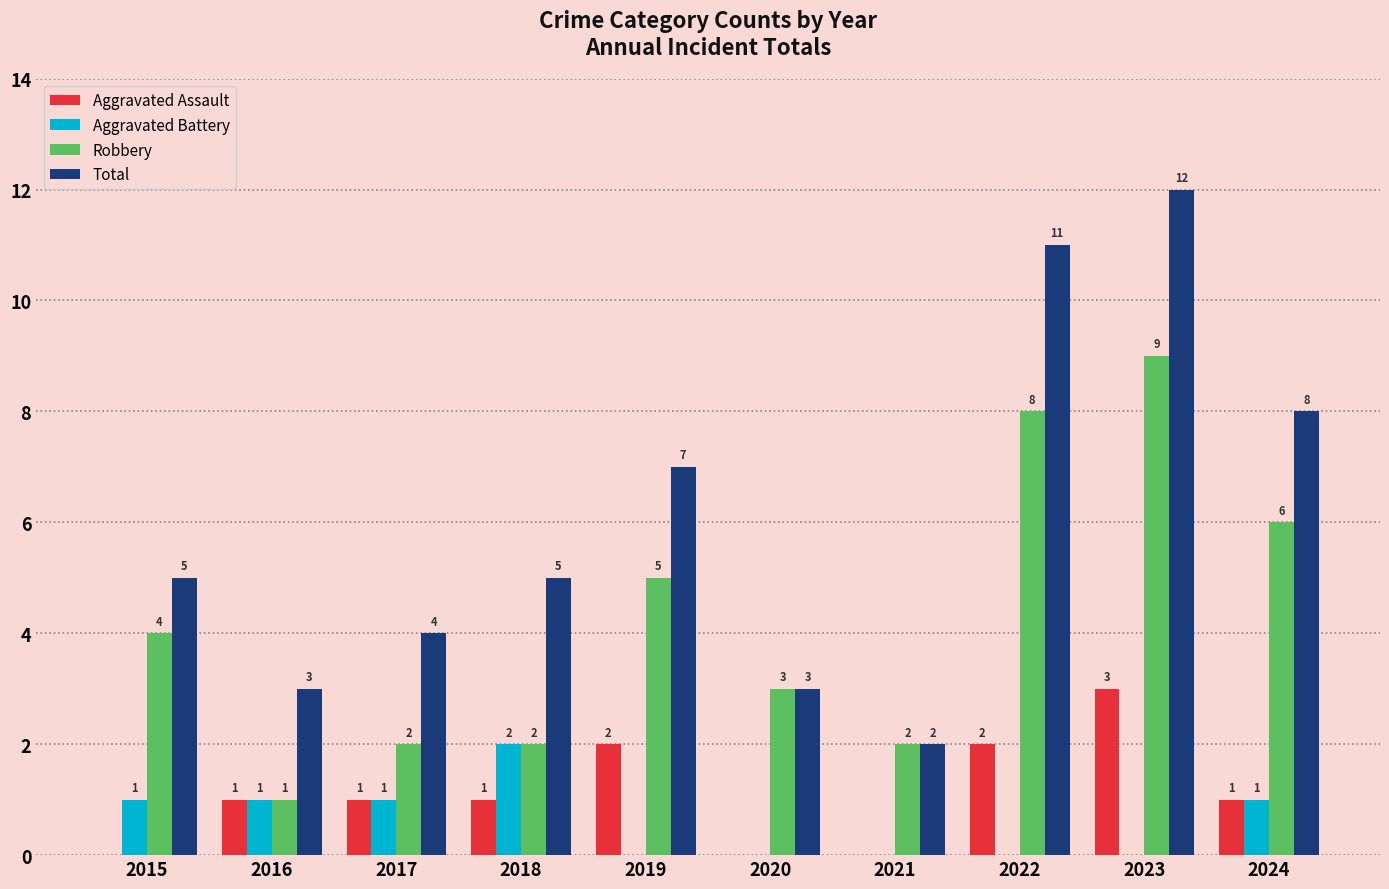

What is the sum of the Robbery values at 2022 and 2016?

9